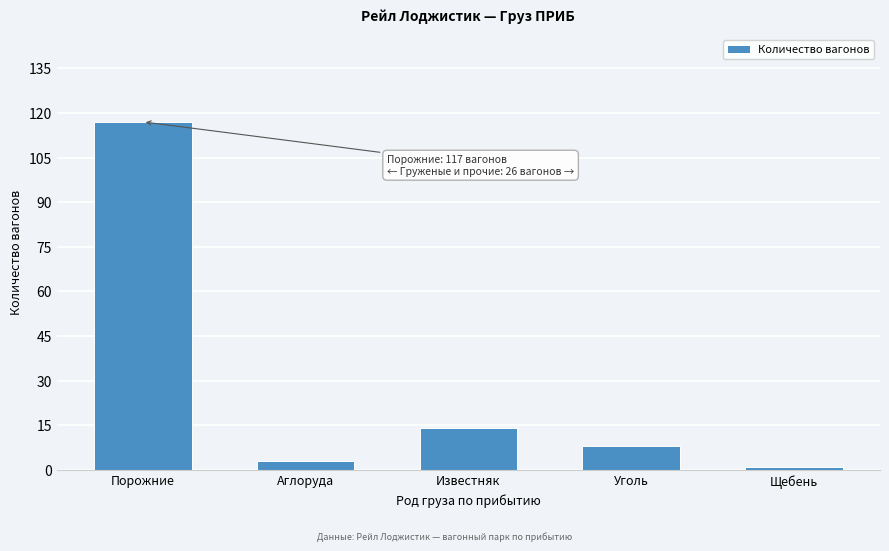

Reading left to right, extract all data points from this chart.

117	3	14	8	1